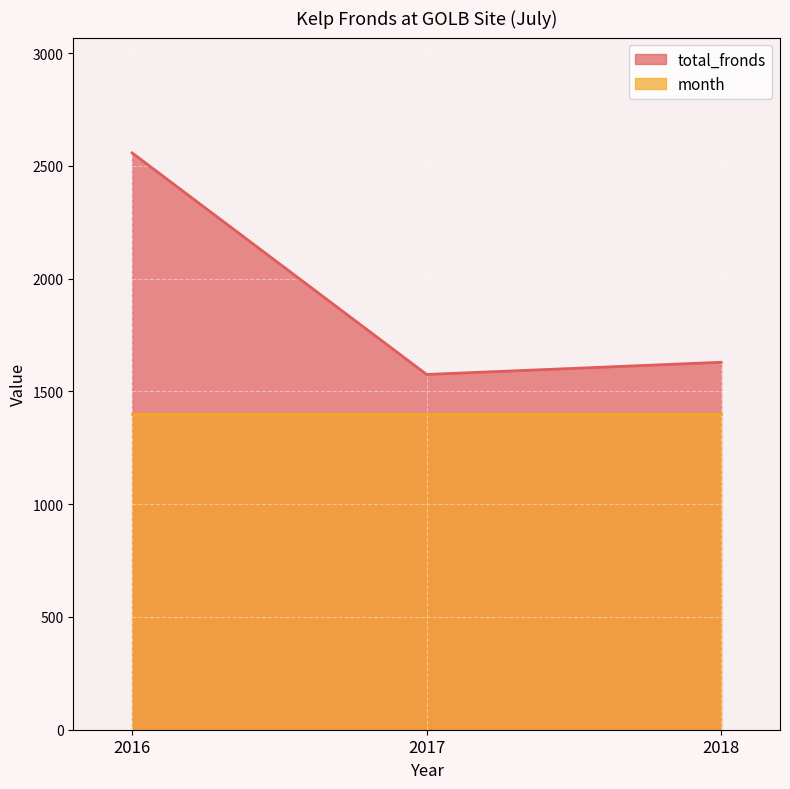

Rank the series by their average value, from lowest to highest.

month, total_fronds